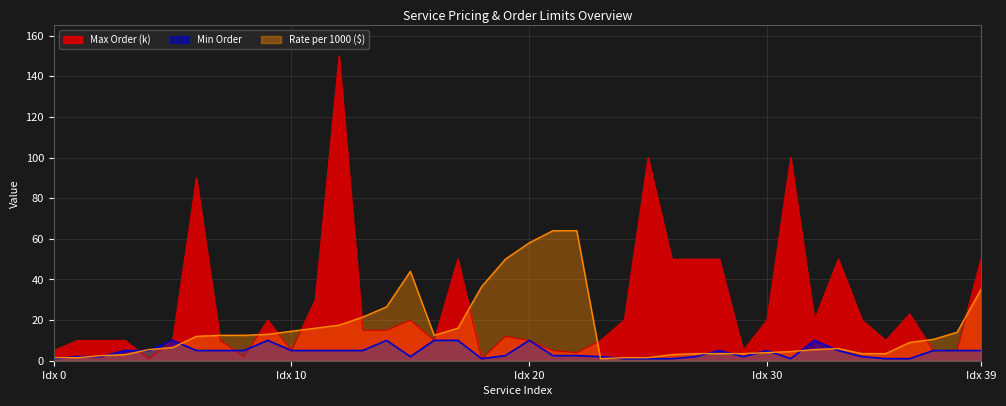

Where do Max Order (k) and Min Order first cross each other?

3 and 4